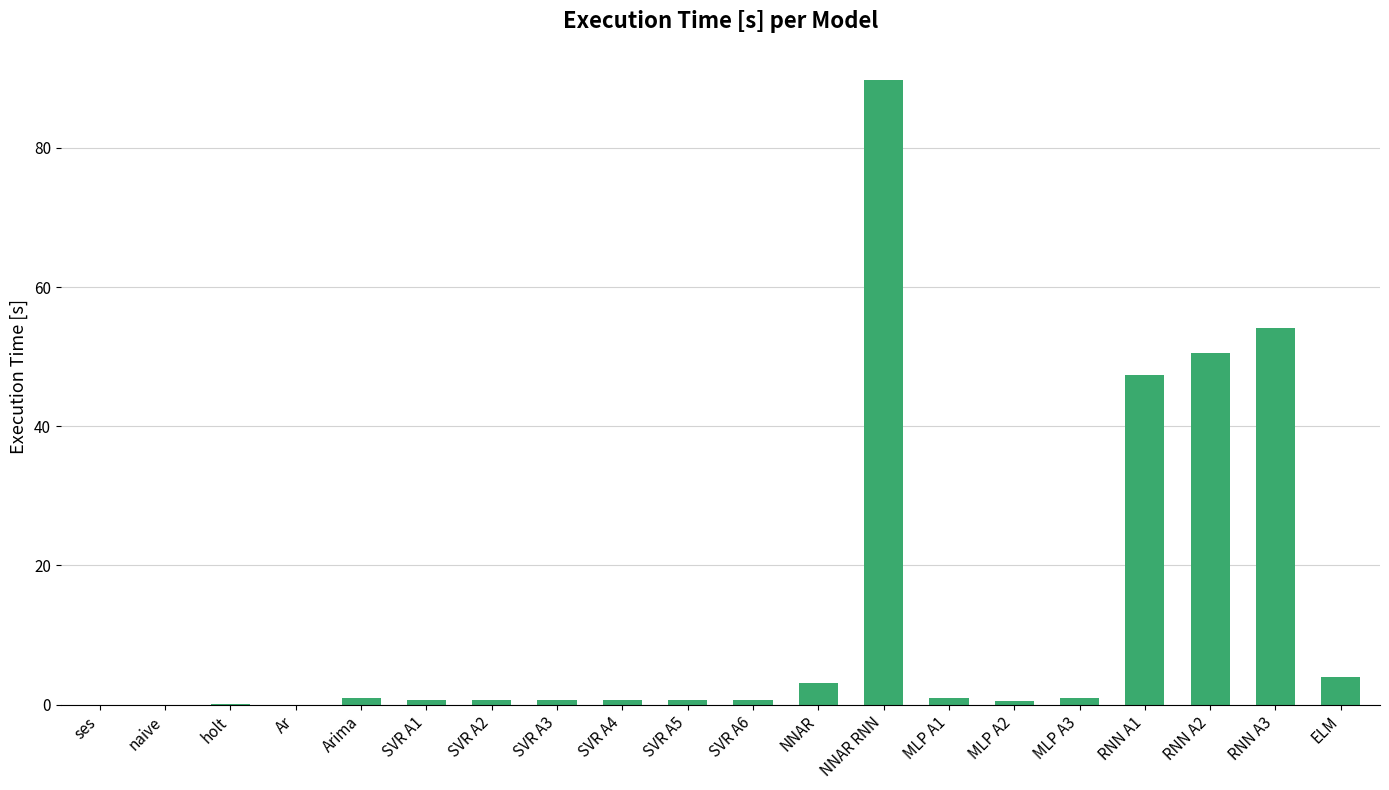

What is the sum of all values?

255.6